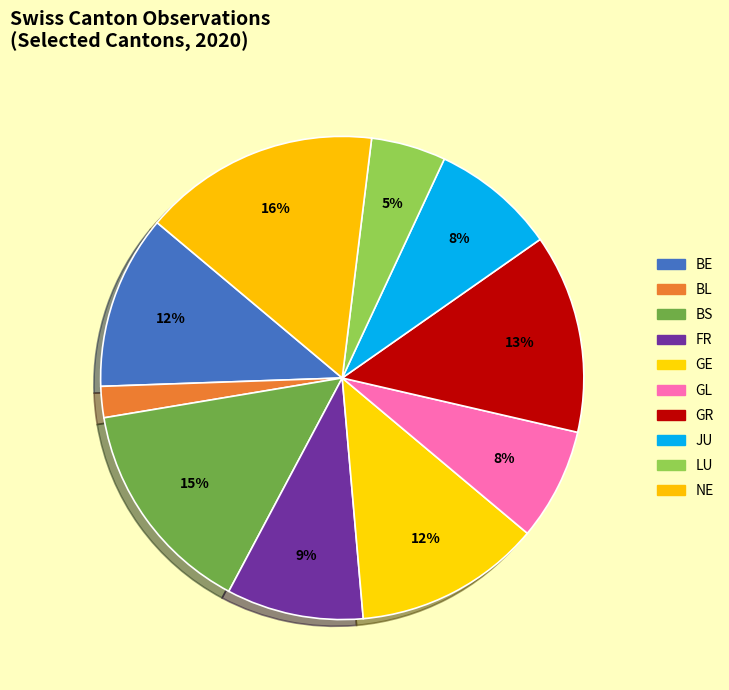

What is the smallest slice in the pie chart?

BL